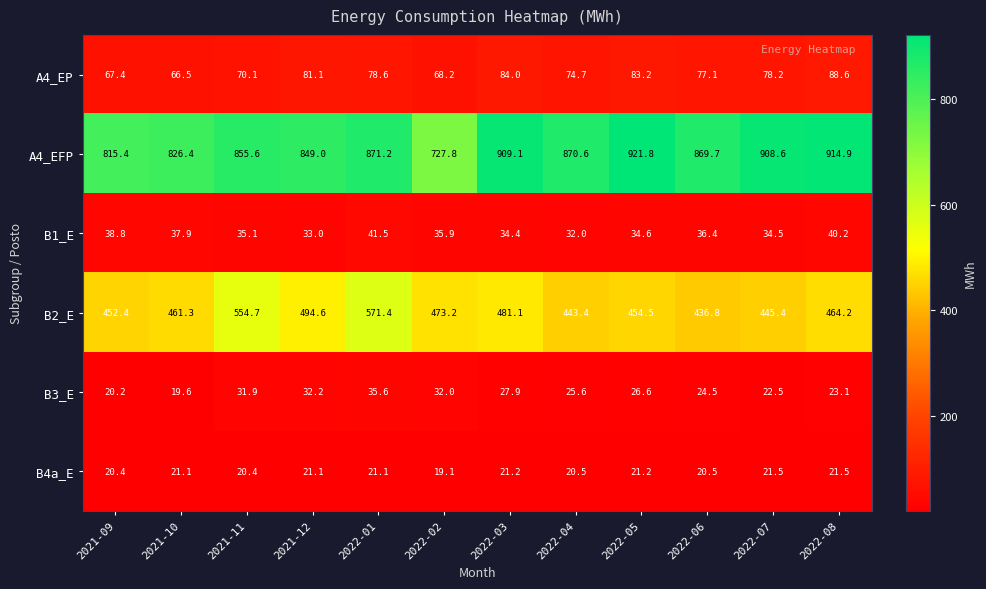

Count the number of data series in this chart.

6